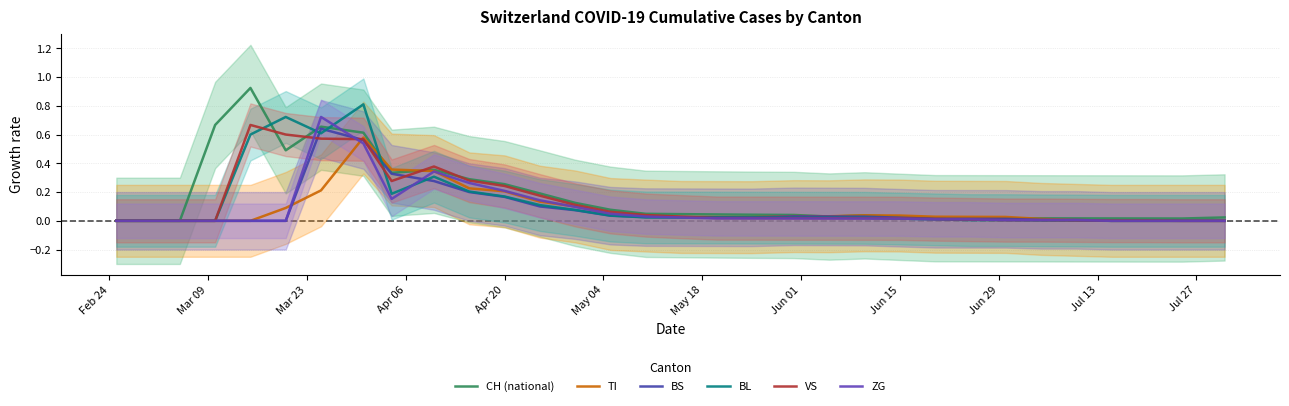

True or false: BS has more than 2 interior local peaks.

False